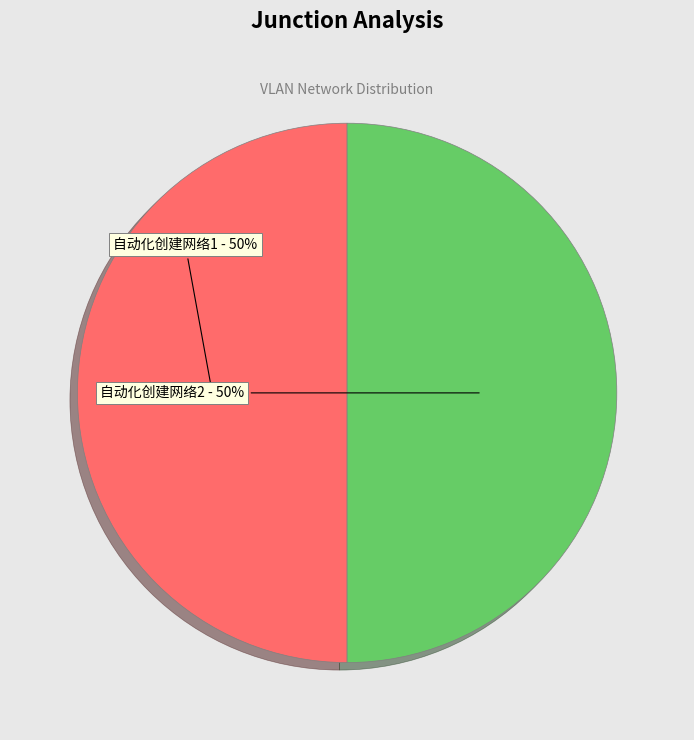

Do 自动化创建网络1 and 自动化创建网络2 together represent more than half of the pie?

Yes